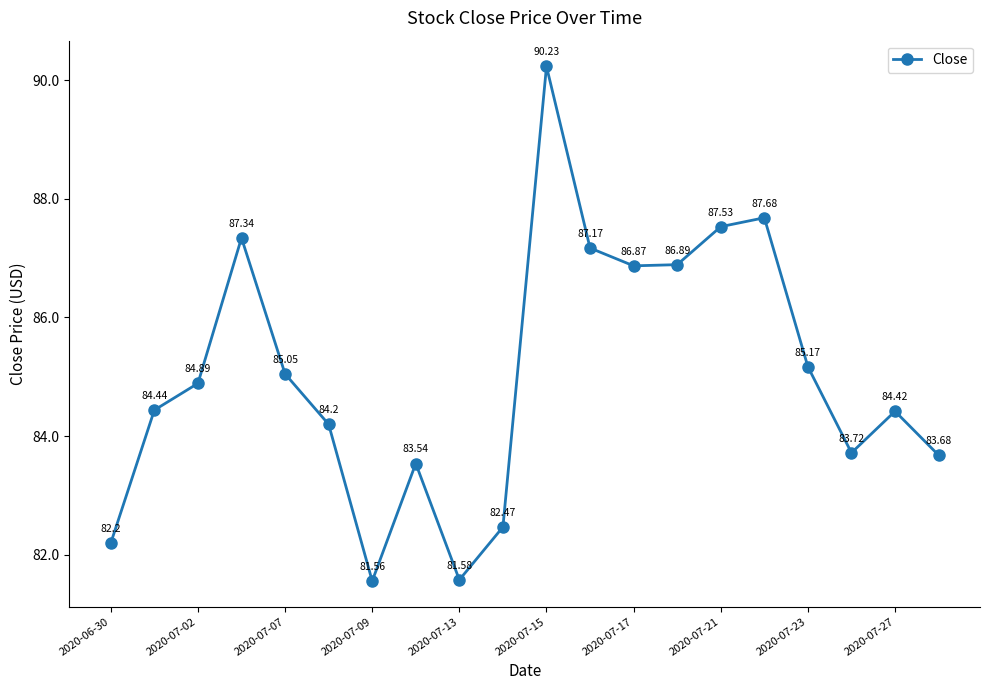

How many points are higher than both their immediate neighbors (excluding endpoints)?

5